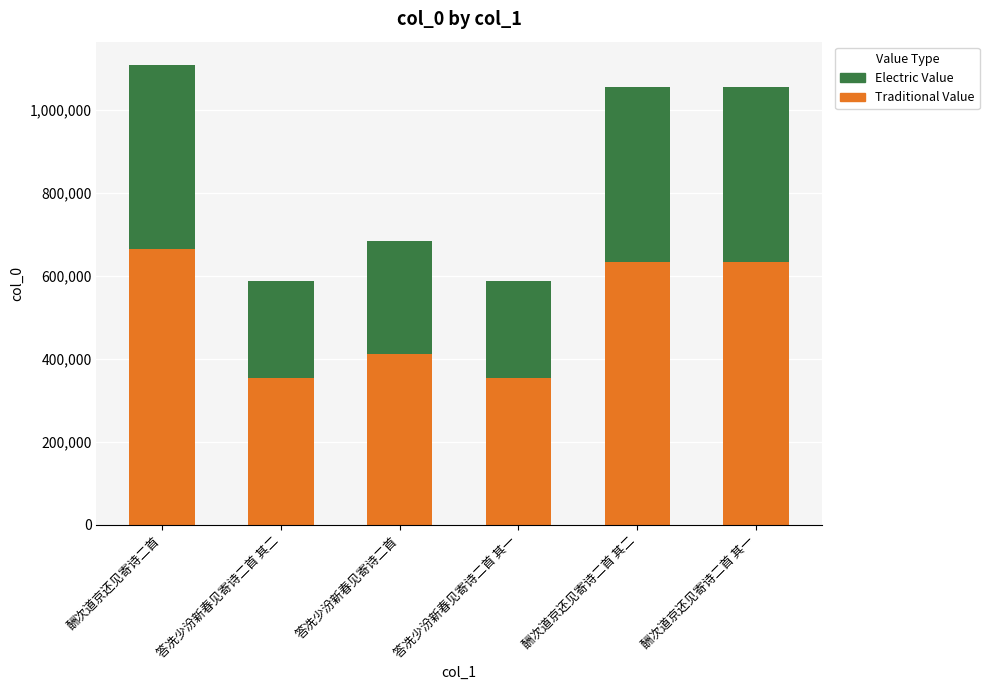

At which category is the sum across all series the highest?

酬次道京还见寄诗二首